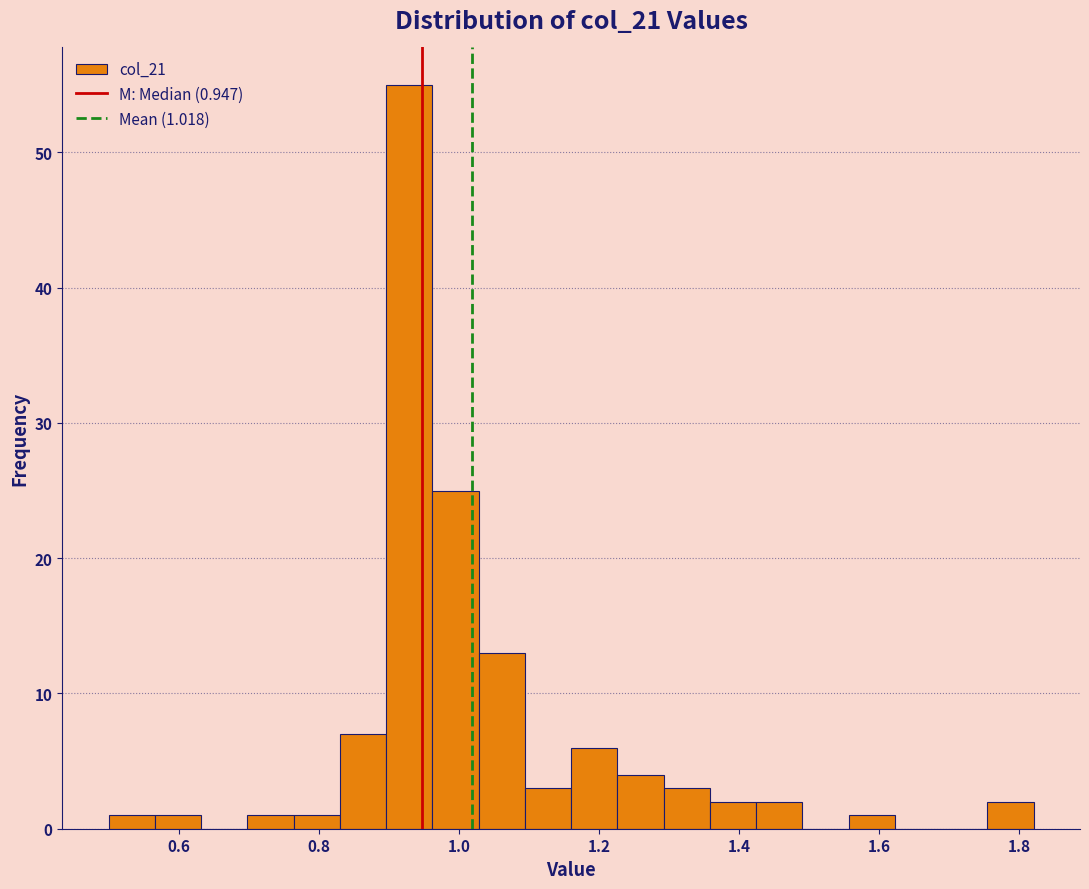

Read against the x-axis, roughly where is the centre of the tallest bar?

0.92